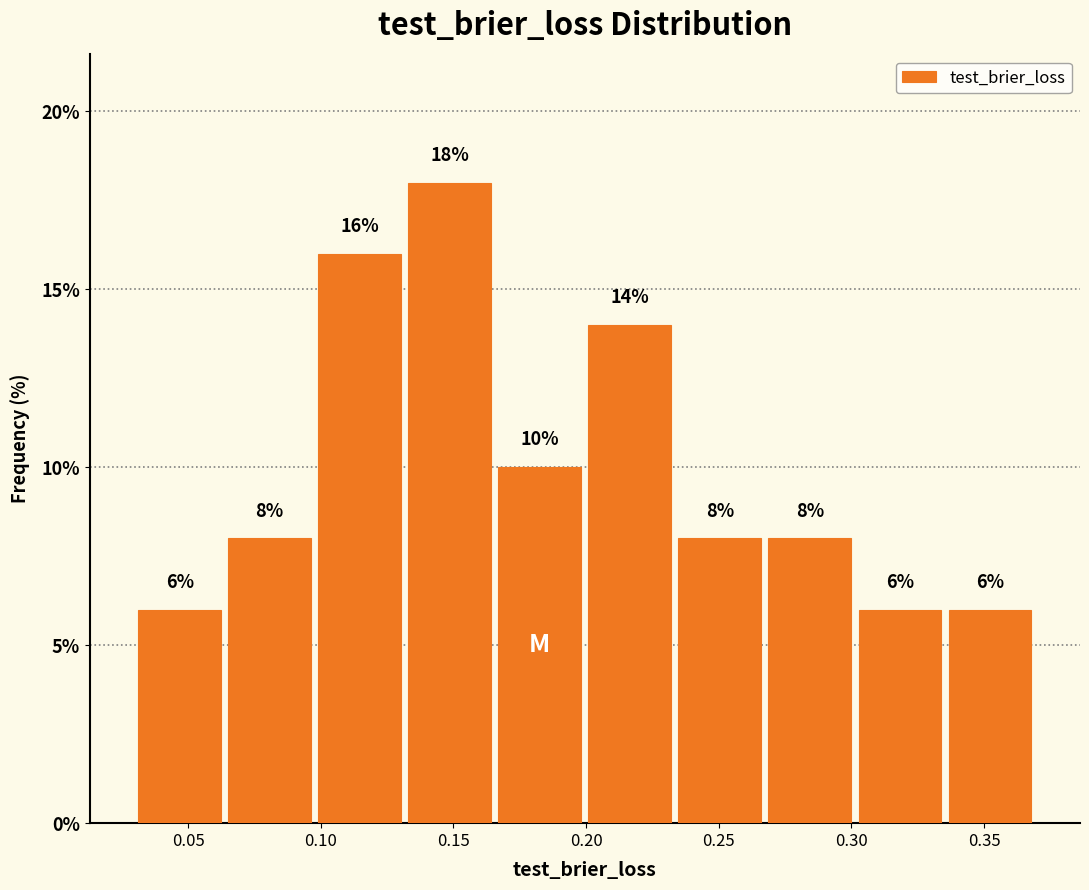

How tall is the bar that spans 0.300 to 0.335 on the x-axis? The bar edges are not printed on the chart, so give them approximately, as read against the axis.

6